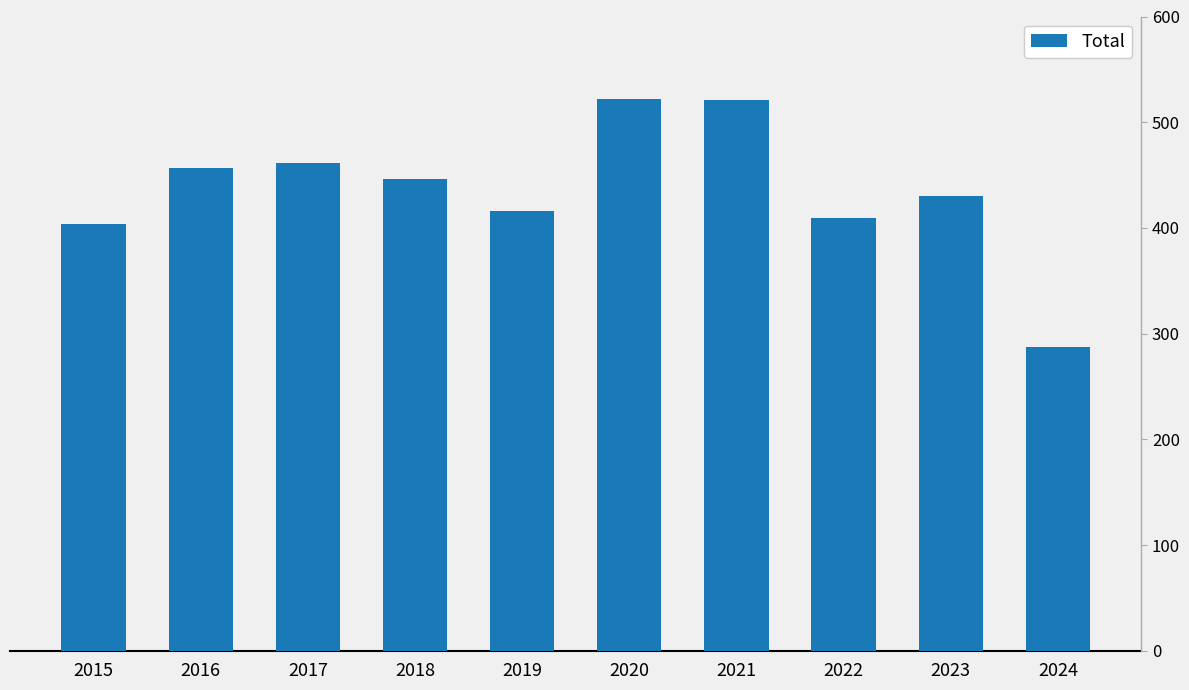

Is it true that the value at 2023 is 424?

True